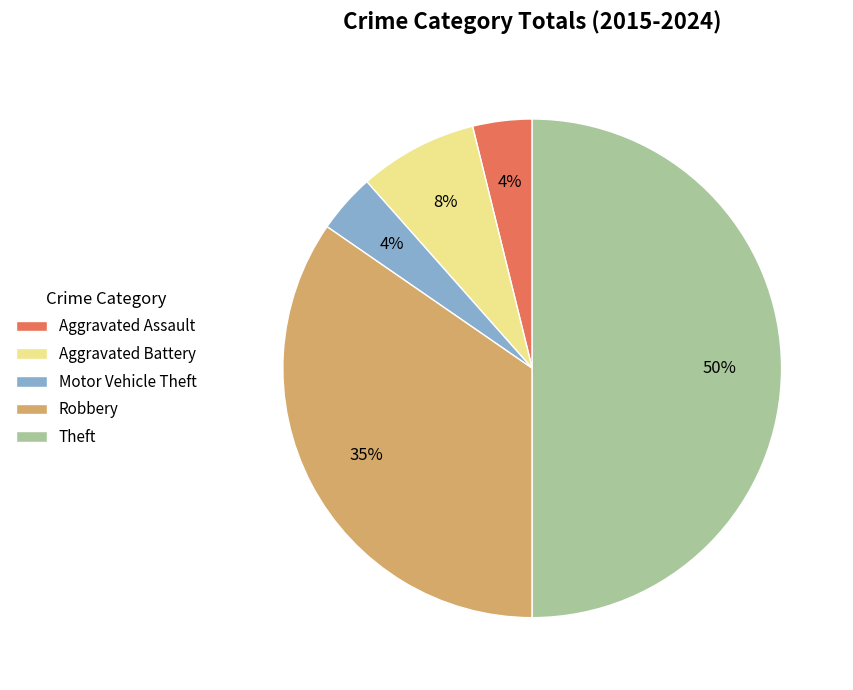

Does Robbery represent more than half of the total?

No